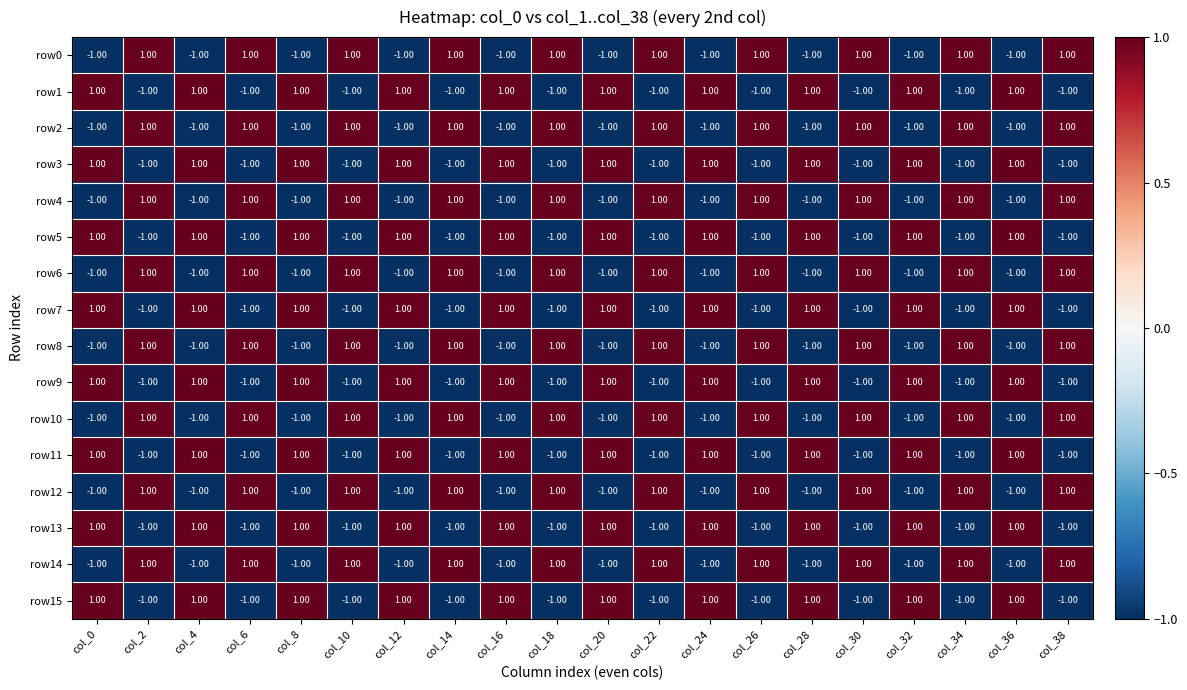

Is the value of row14 at col_14 greater than the value of row4 at col_0?

Yes